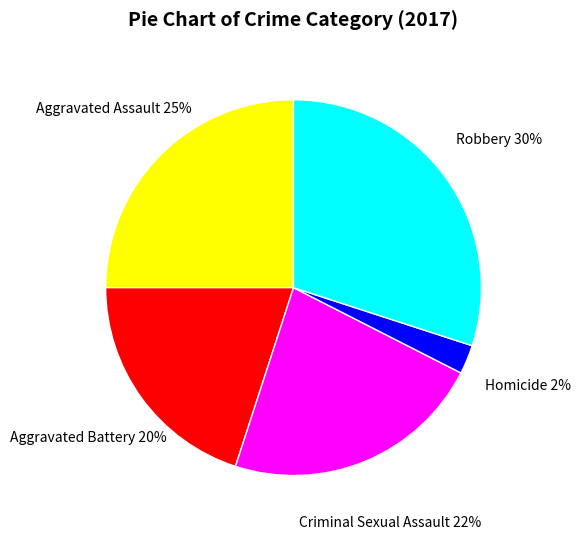

What percentage is the Aggravated Assault slice, to the nearest percent?

25%